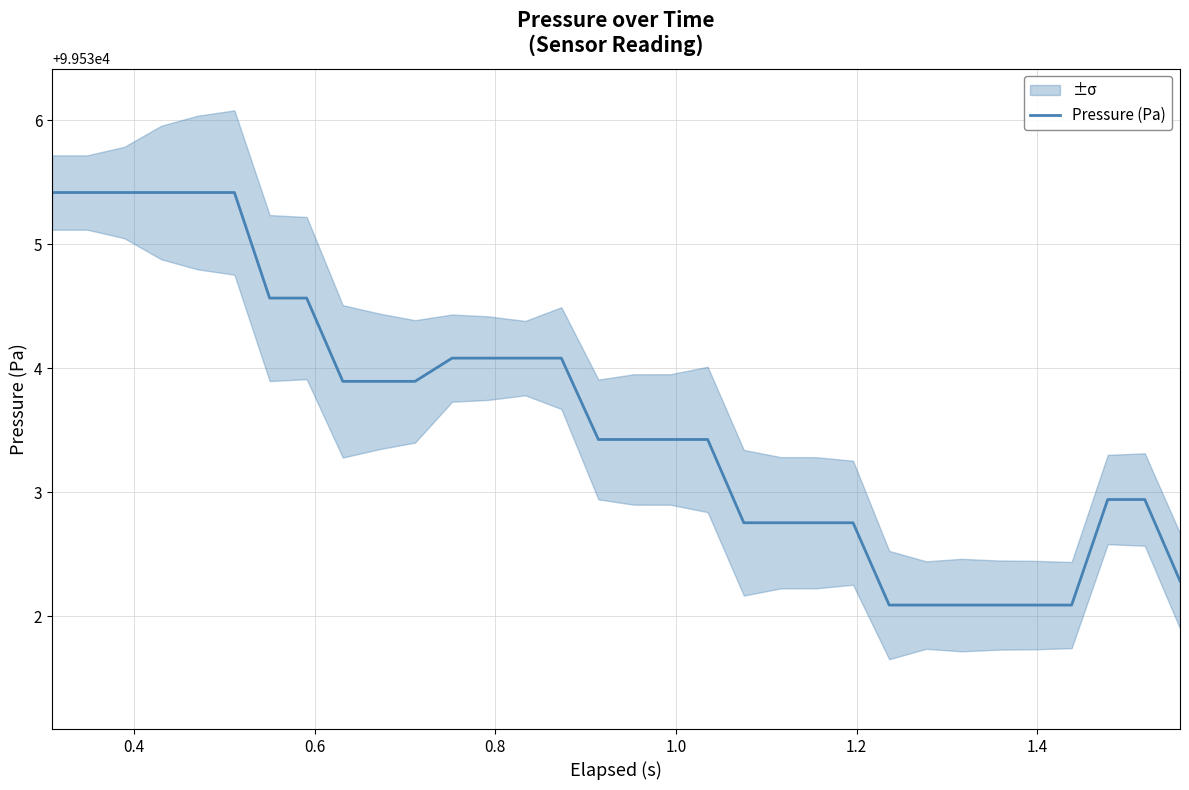

What is the maximum value for Pressure (Pa)?

99535.4